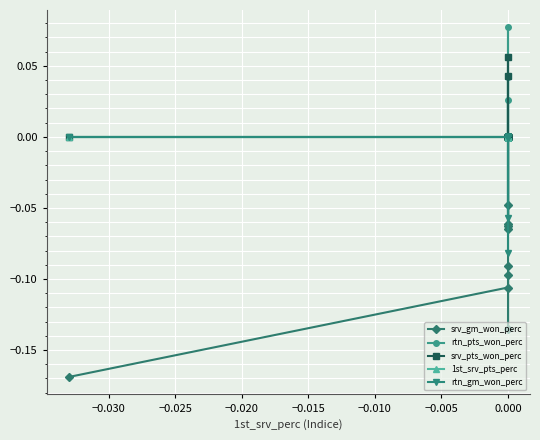

What is the greatest value displayed?

0.1